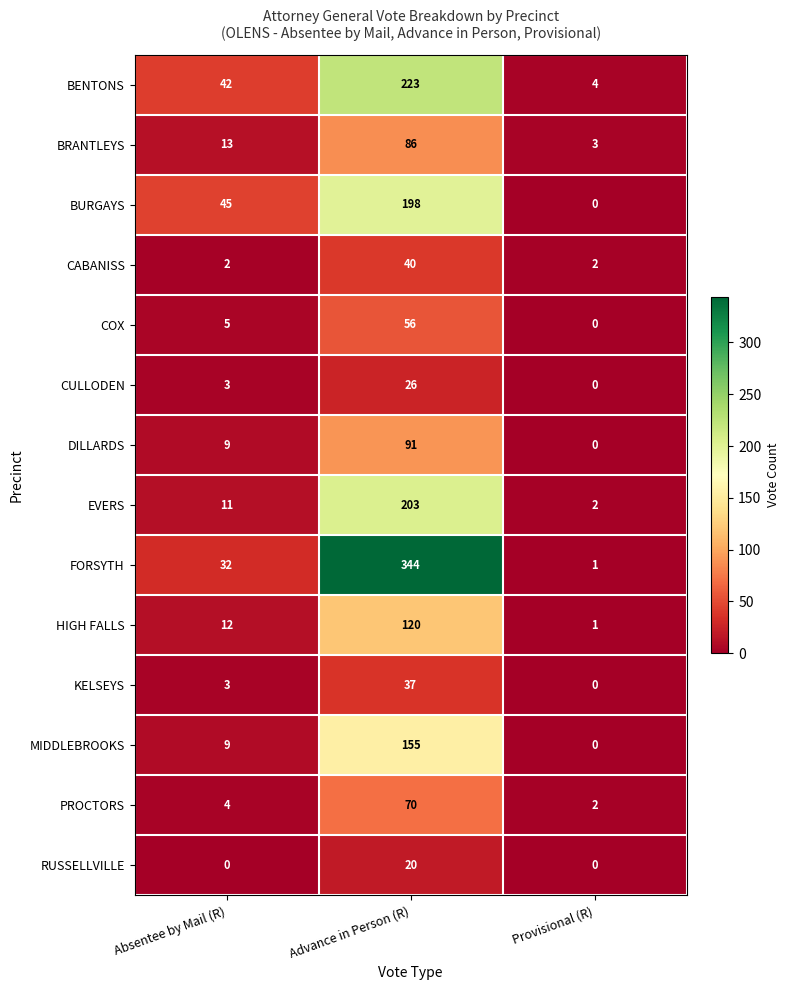

Which series has the largest total across all categories?

FORSYTH